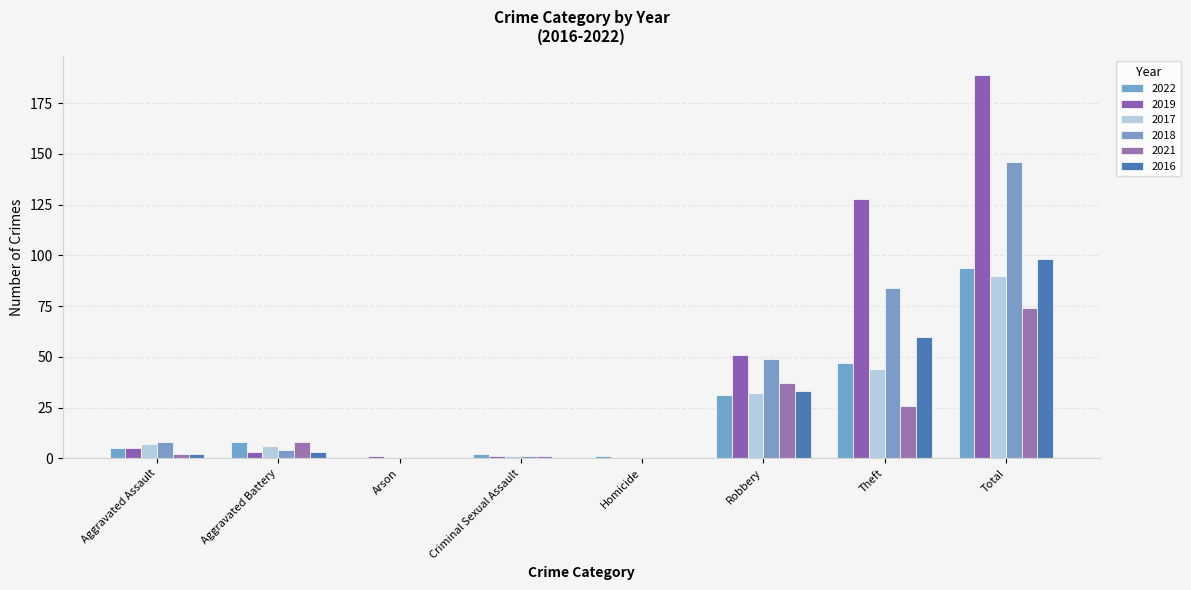

What is the sum of the 2017 values at Criminal Sexual Assault and Aggravated Assault?

8